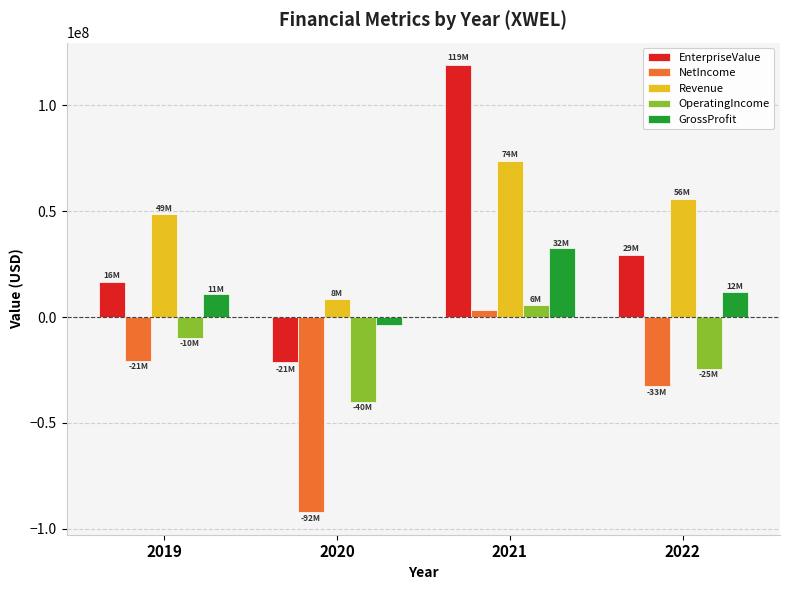

What is the smallest value displayed?

-92232000.0